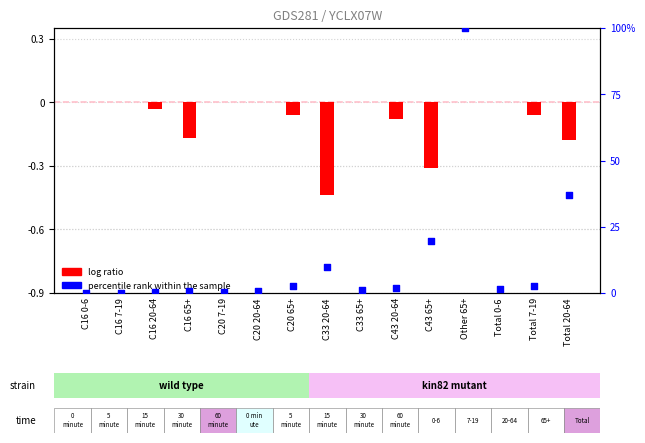

Which series contains the lowest Y value?

log ratio